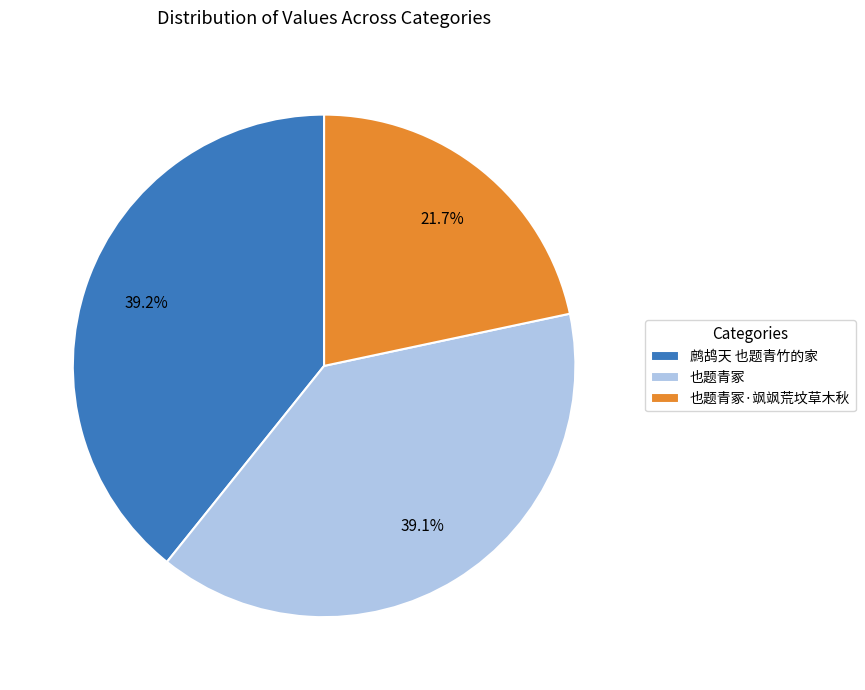

Which has a higher value, 也题青冢·飒飒荒坟草木秋 or 也题青冢?

也题青冢